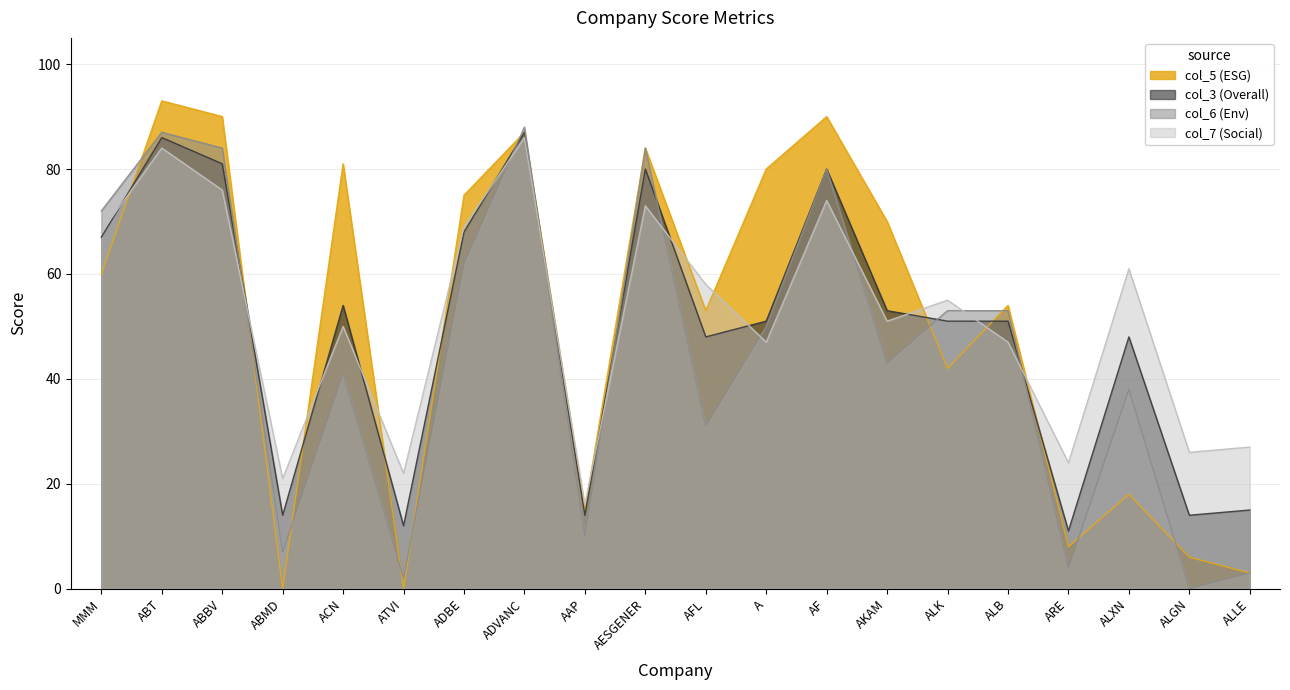

How many values in the col_5 series are below 60?

10